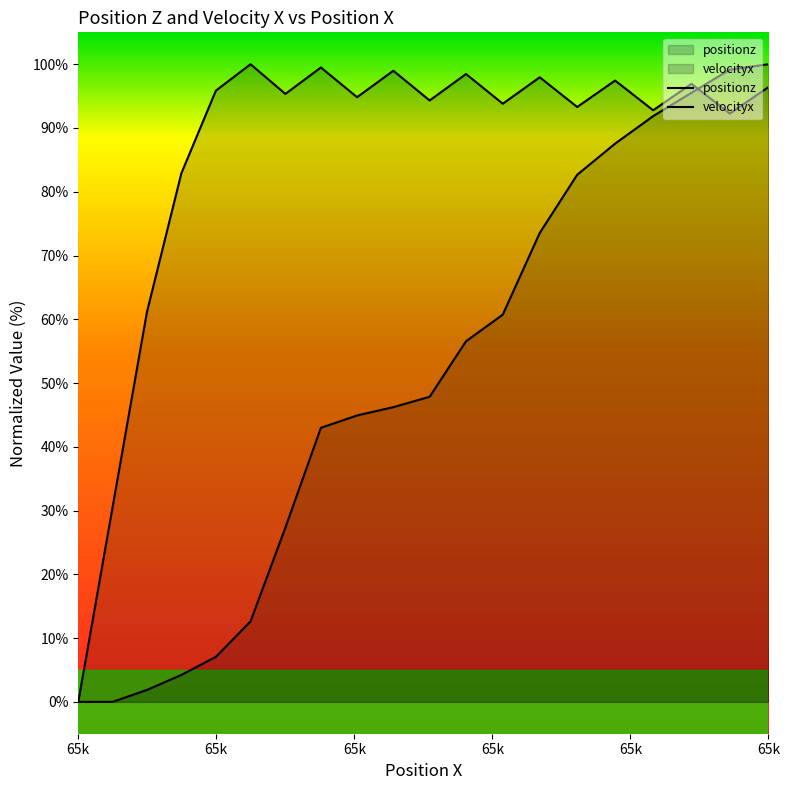

What is the label of the 14th point from the left?

65217.13719672751